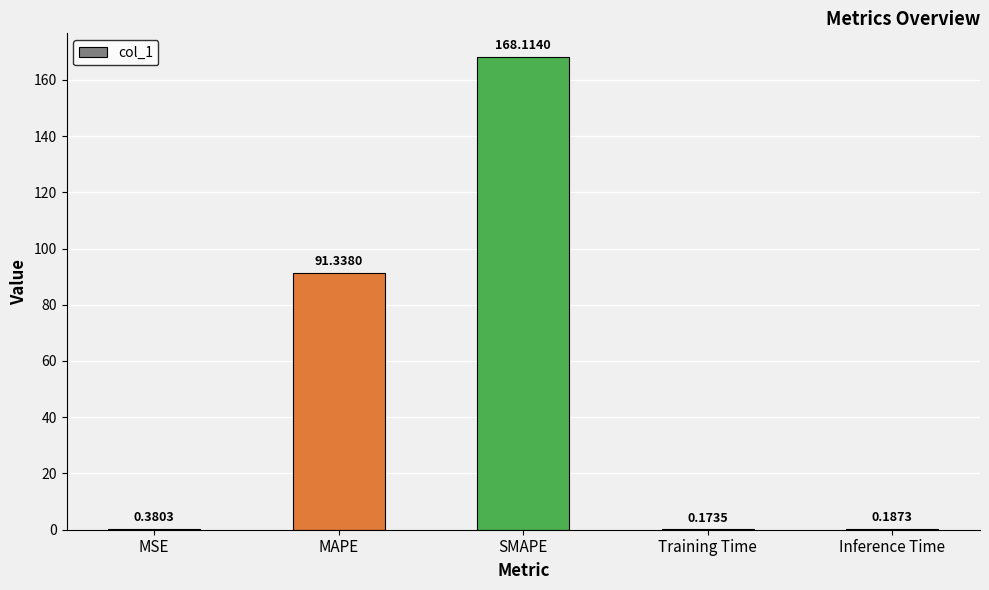

Which category has the highest value across all series?

SMAPE